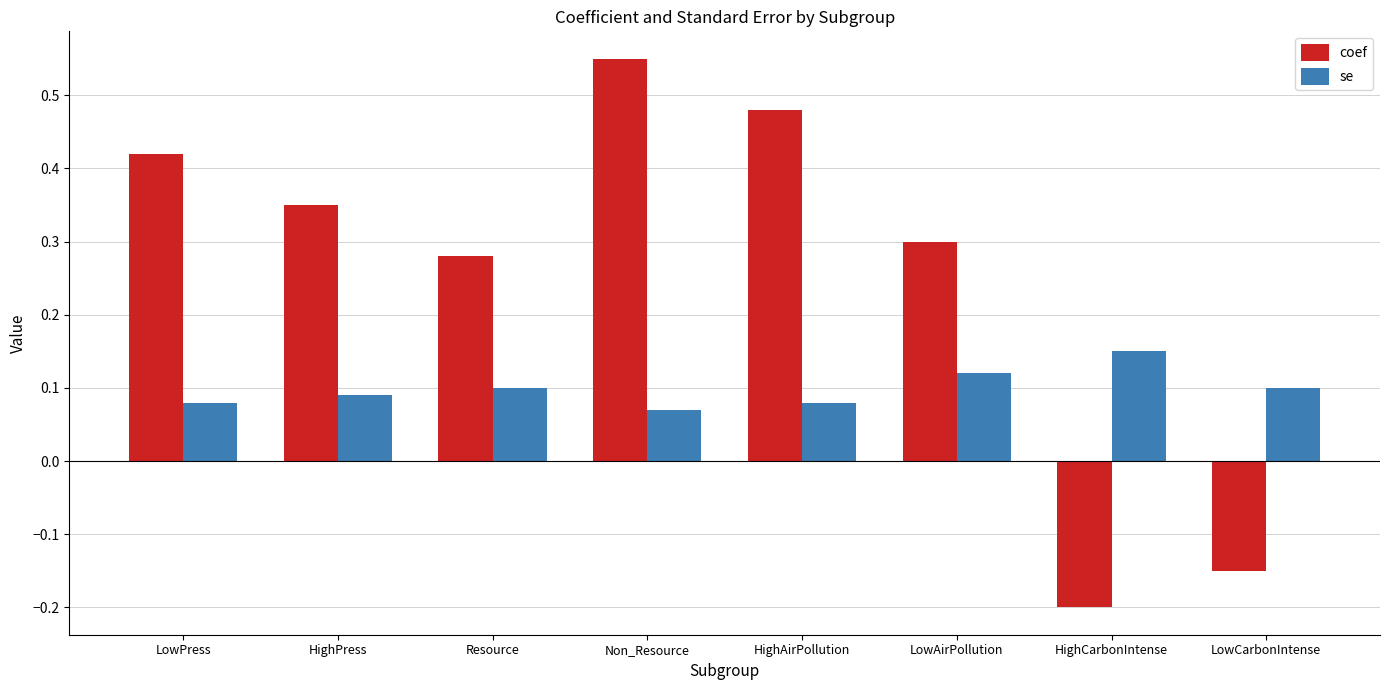

Which series changed the most between Non_Resource and LowAirPollution?

coef